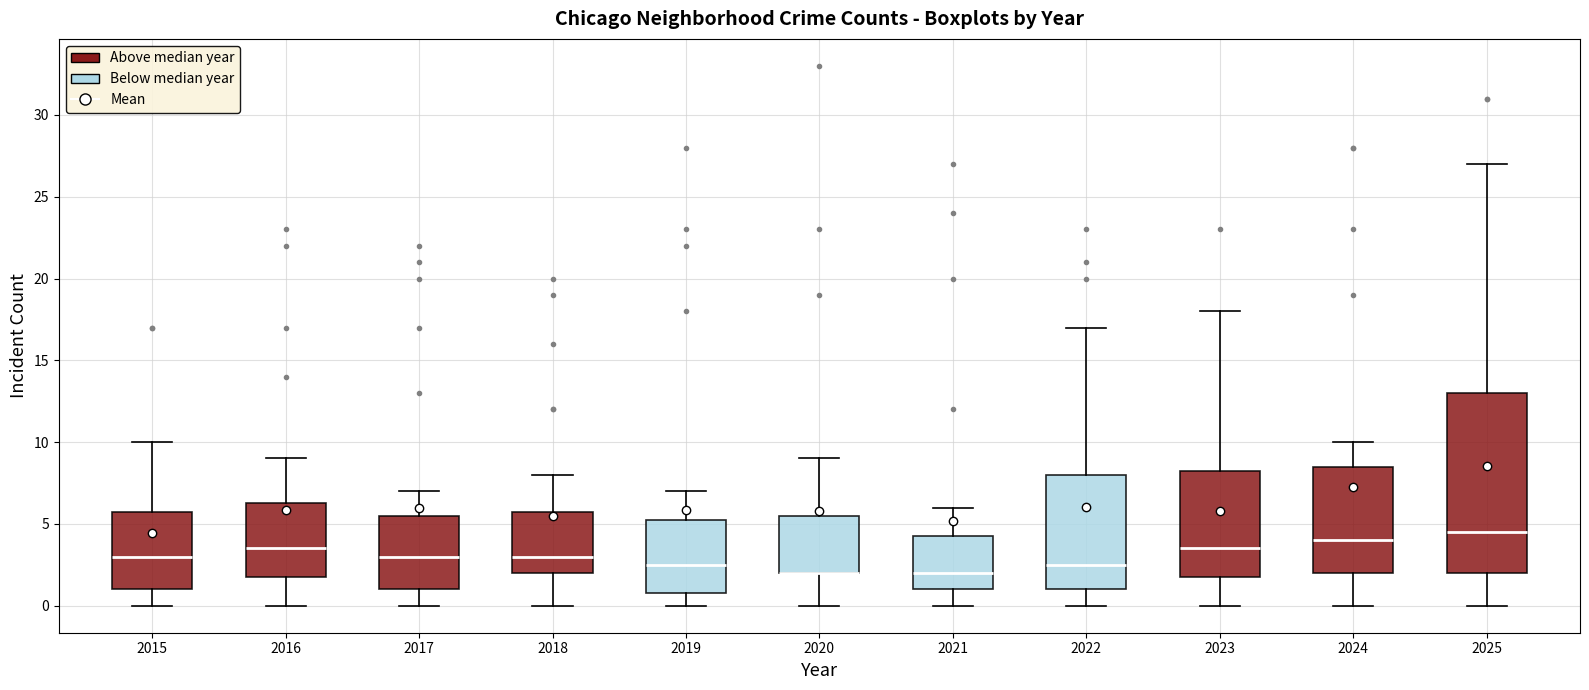

Which box is the tallest, from its lower edge to its upper edge?

2025